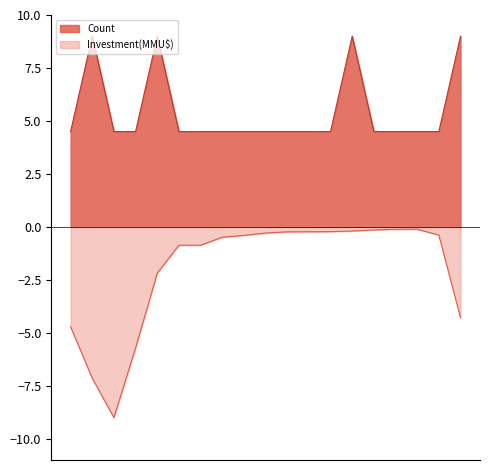

Which series has the largest range (max minus min)?

Investment(MMU$)